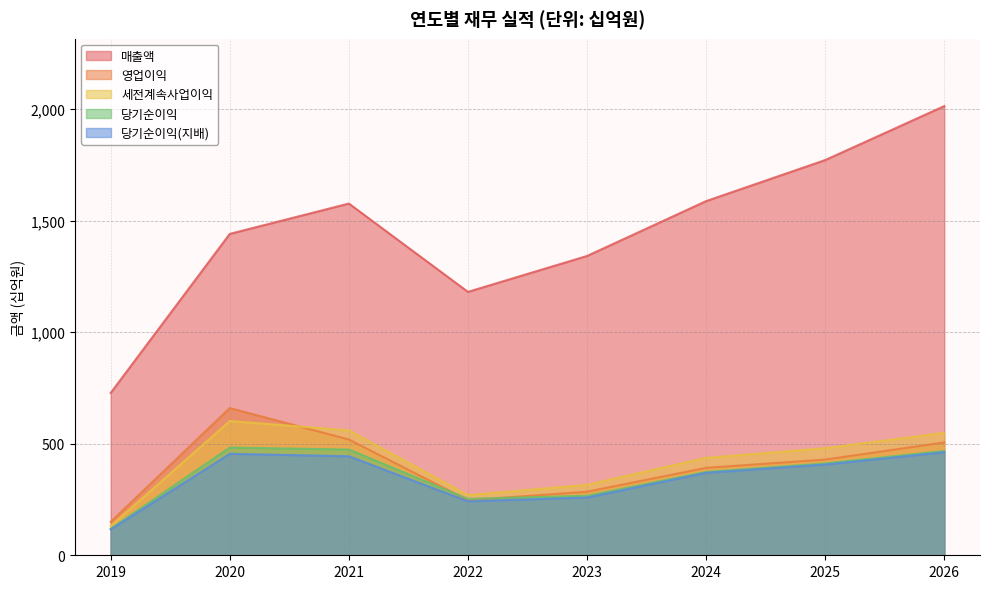

At how many categories does at least one series exceed 831?

7